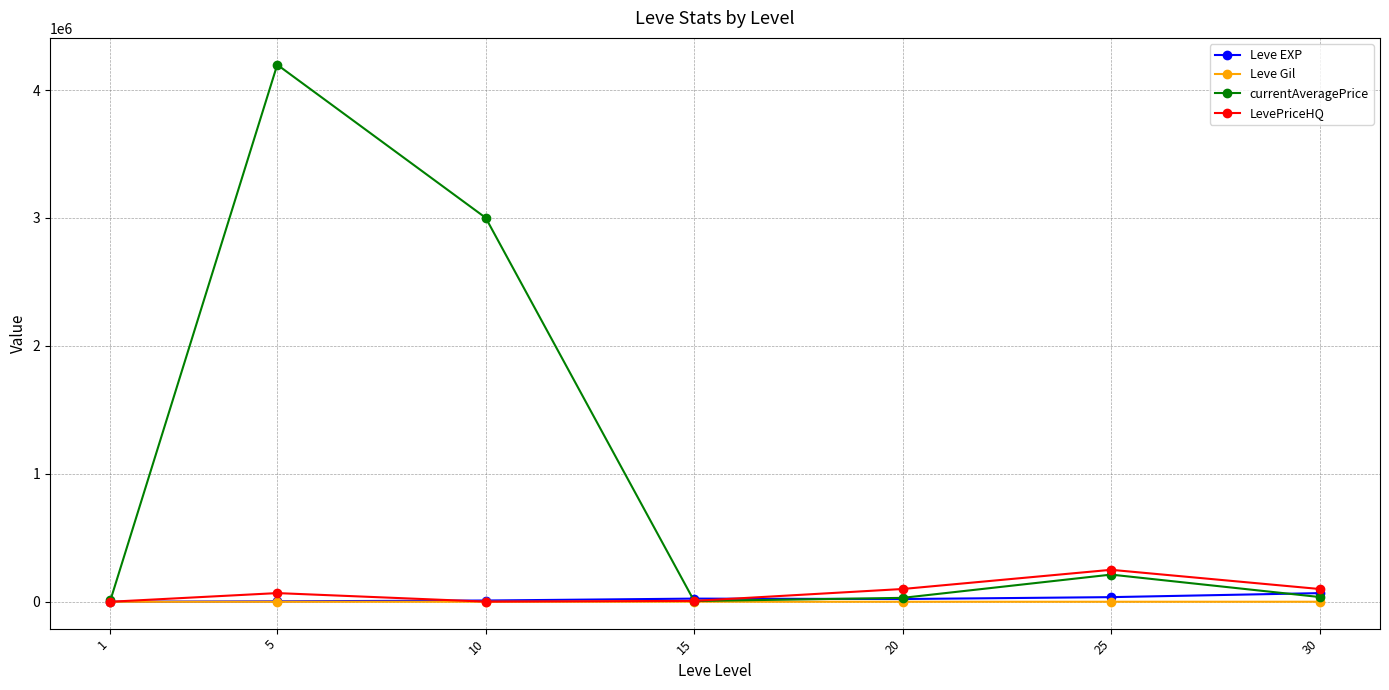

What is the difference between the second highest and minimum values in the Leve Gil series?

372.0